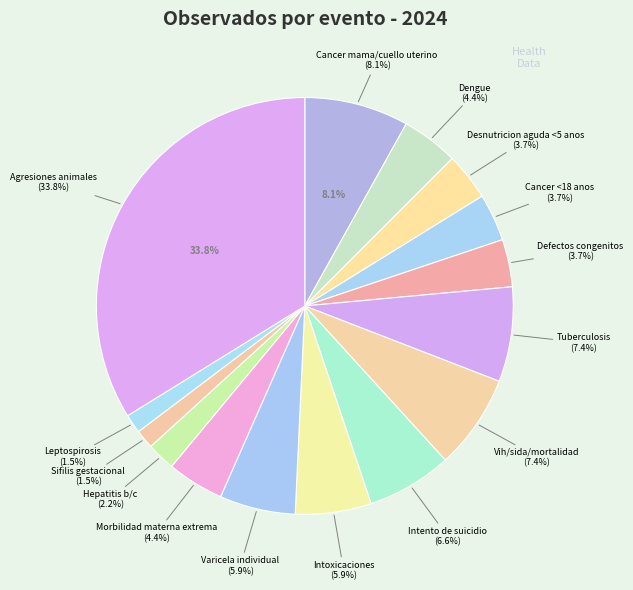

Approximately how many times larger is the value at Cancer mama/cuello uterino compared to Varicela individual?

1.4